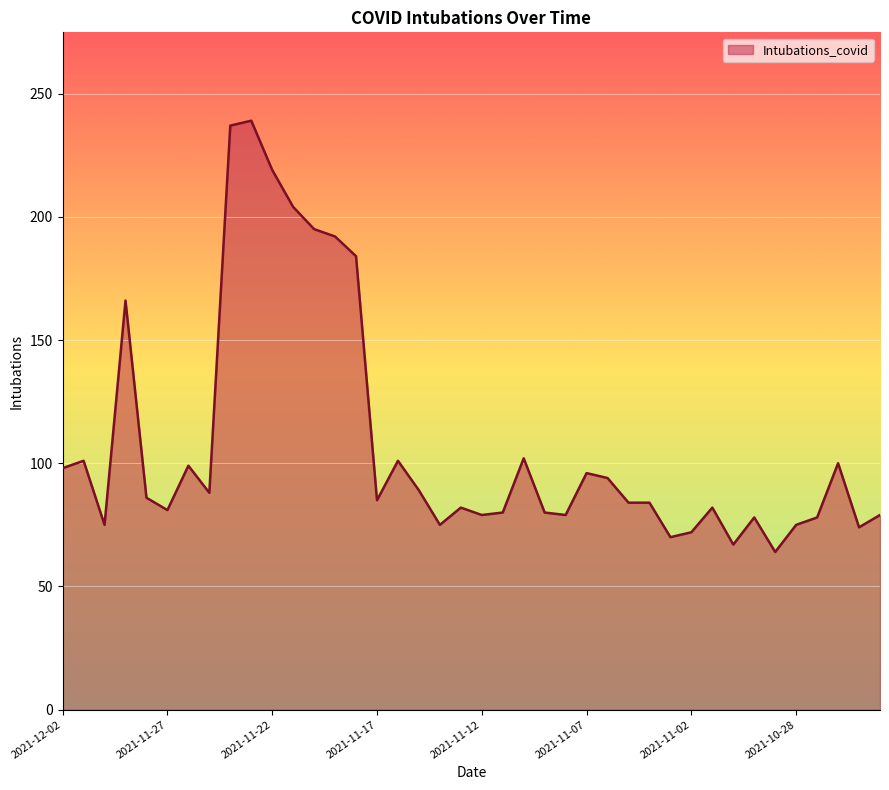

What is the maximum value shown in the chart?

239